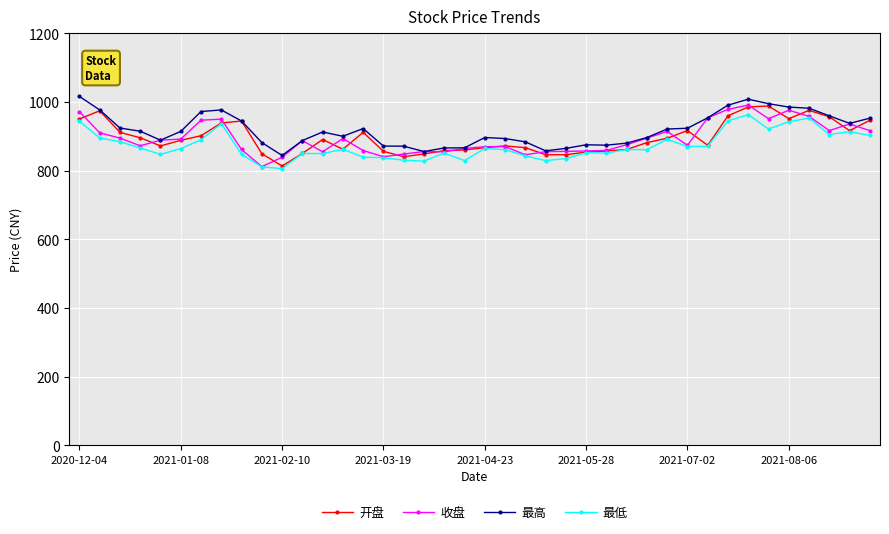

What is the minimum value shown in the chart?

806.2